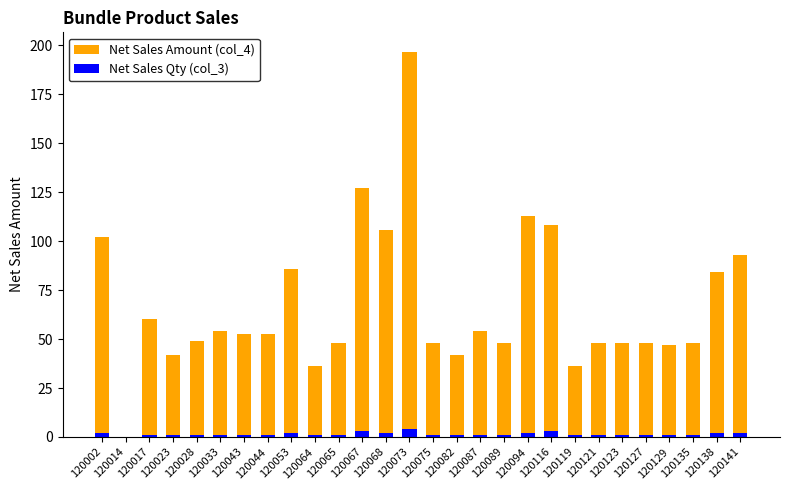

Rank the series by their maximum value, from lowest to highest.

Net Sales Qty (col_3), Net Sales Amount (col_4)